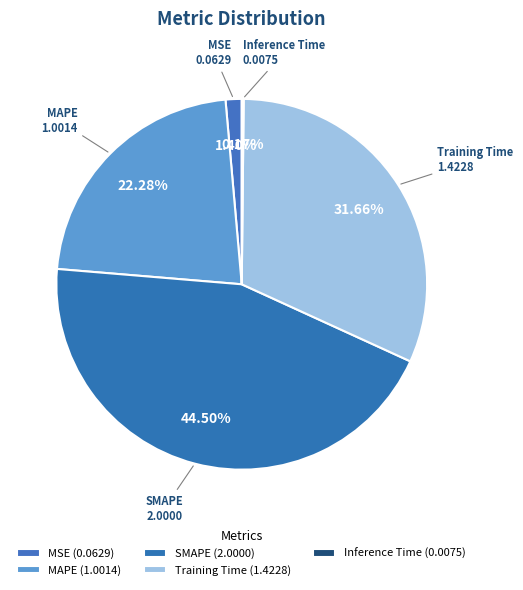

Combined, do MAPE and SMAPE account for over 50%?

Yes